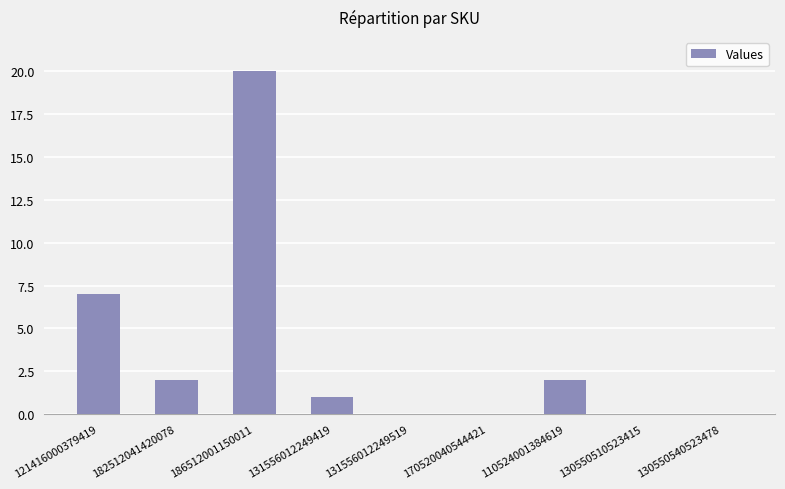

Reading right to left, transcribe all the data shown in this chart.

130550540523478=0	130550510523415=0	110524001384619=2	170520040544421=0	131556012249519=0	131556012249419=1	186512001150011=20	182512041420078=2	121416000379419=7